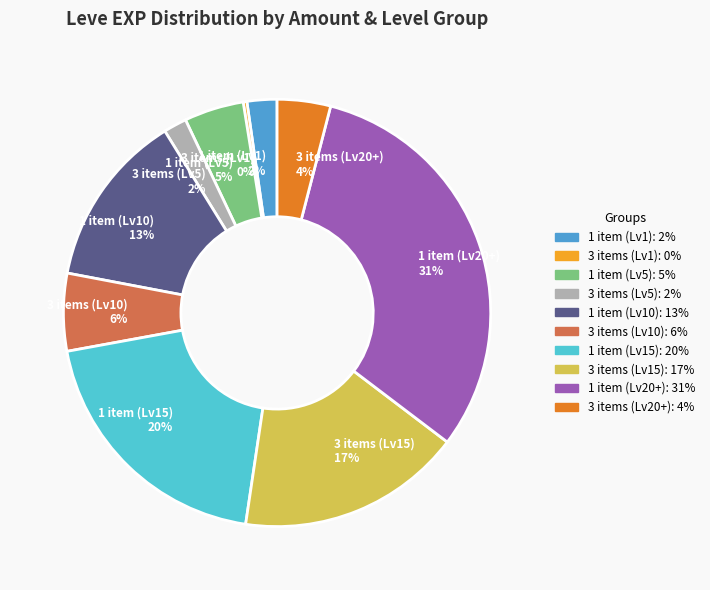

Which category has the biggest portion of the pie?

1 item (Lv20+) 31%